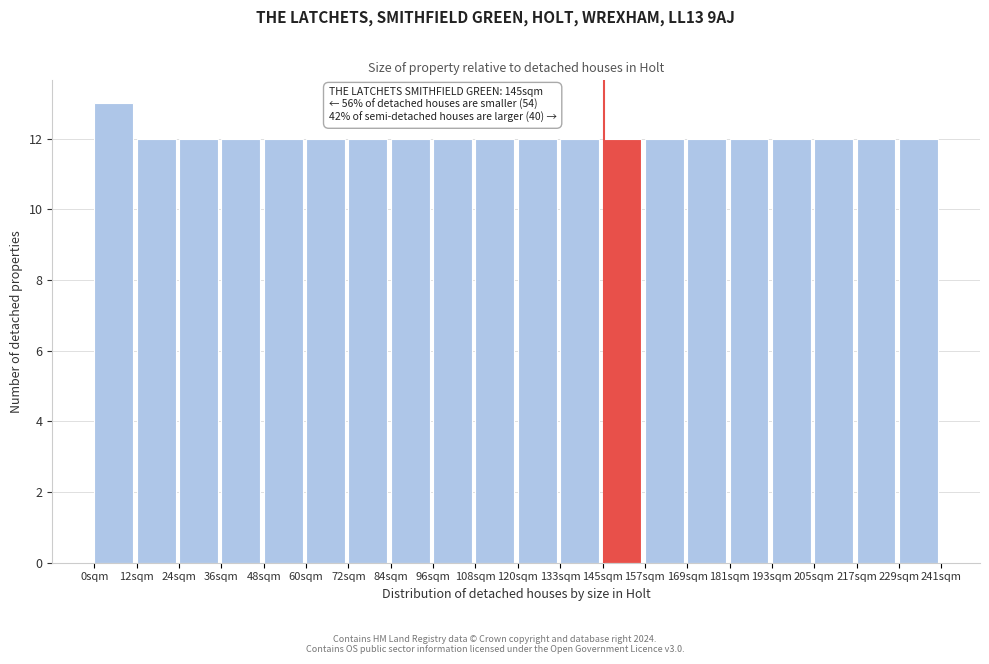

Over which range of the x-axis is the bar tallest?

0 to 12